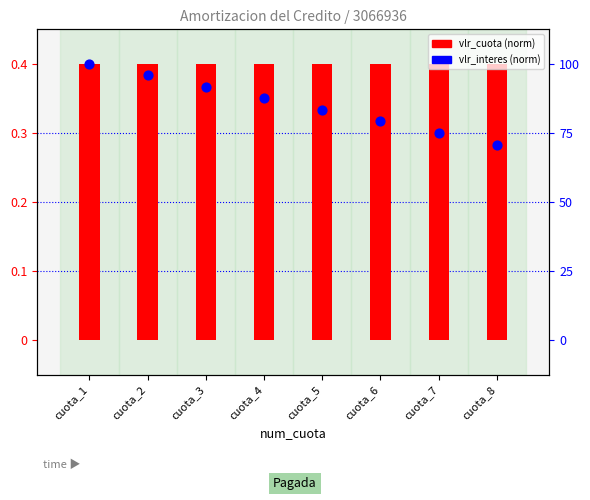

Is the value of vlr_cuota at cuota_2 greater than the value of vlr_interes at cuota_3?

Yes